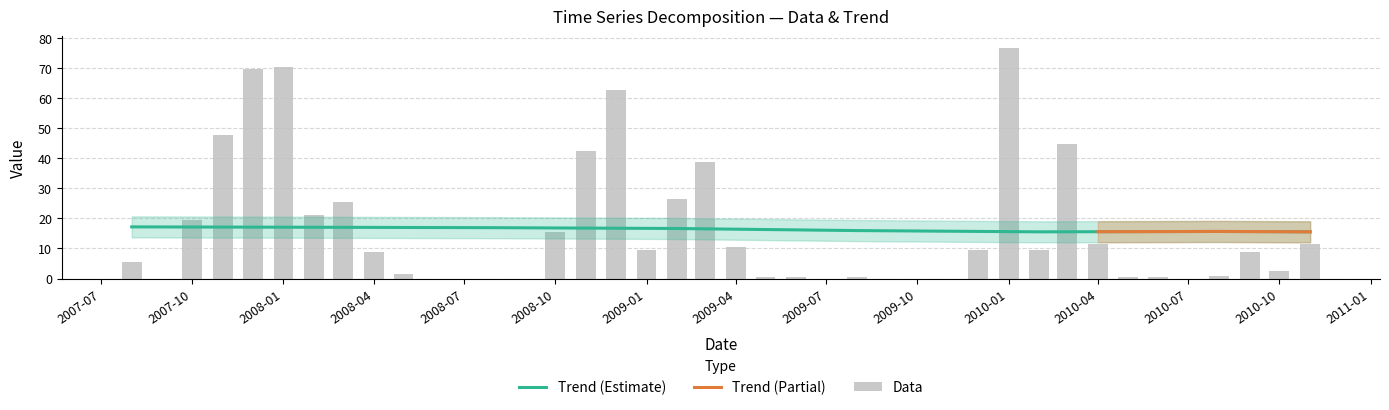

Reading left to right, transcribe all the data shown in this chart.

Data: 5.6	0.0	19.6	47.6	69.6	70.4	21.1	25.5	8.8	1.6	0.0	0.0	0.0	0.0	15.5	42.5	62.7	9.4	26.4	38.6	10.6	0.5	0.5	0.0	0.5	0.0	0.0	0.0	9.4	76.8	9.4	44.6	11.5	0.5	0.5	0.0	0.8	8.8	2.6	11.5
Trend: 17.2	17.1	17.1	17.1	17.1	17.1	17.0	17.0	17.0	17.0	17.0	16.9	16.9	16.9	16.8	16.8	16.7	16.7	16.6	16.5	16.4	16.3	16.2	16.1	15.9	15.9	15.8	15.7	15.7	15.6	15.5	15.5	15.6	15.6	15.6	15.6	15.6	15.6	15.6	15.5